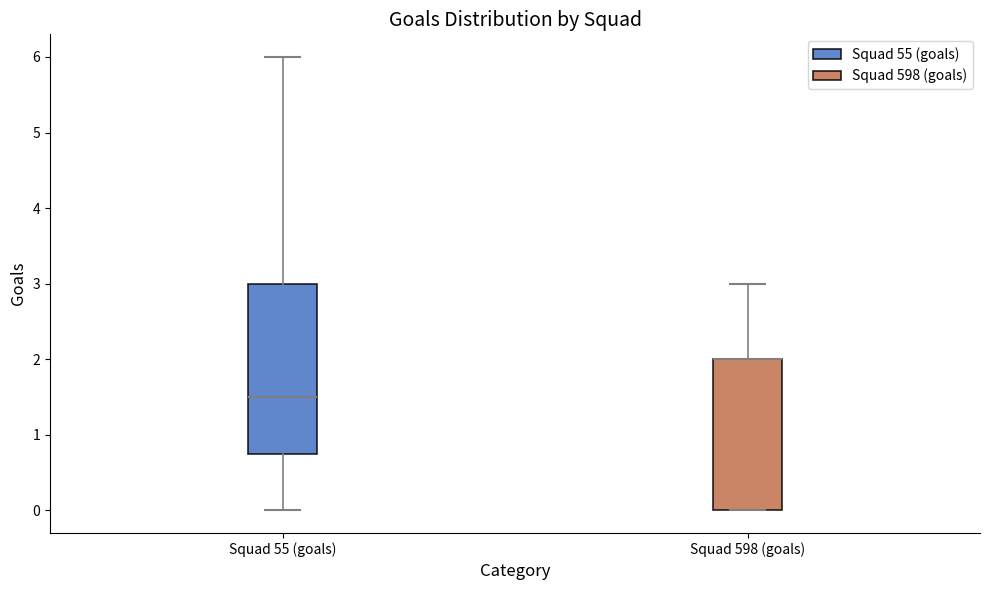

Reading left to right, transcribe this box plot: for each box, give where its median line is, the range the box spans, and where its two whiskers end, as read against the y-axis. The values are not printed on the chart, so give them approximately, as read against the axis.

Squad 55 (goals): median 1.5, box 0.8 to 3.0, whiskers 0.0 to 6.0
Squad 598 (goals): median 2.0 (drawn on the box's upper edge), box 0.0 to 2.0, whiskers 0.0 to 3.0